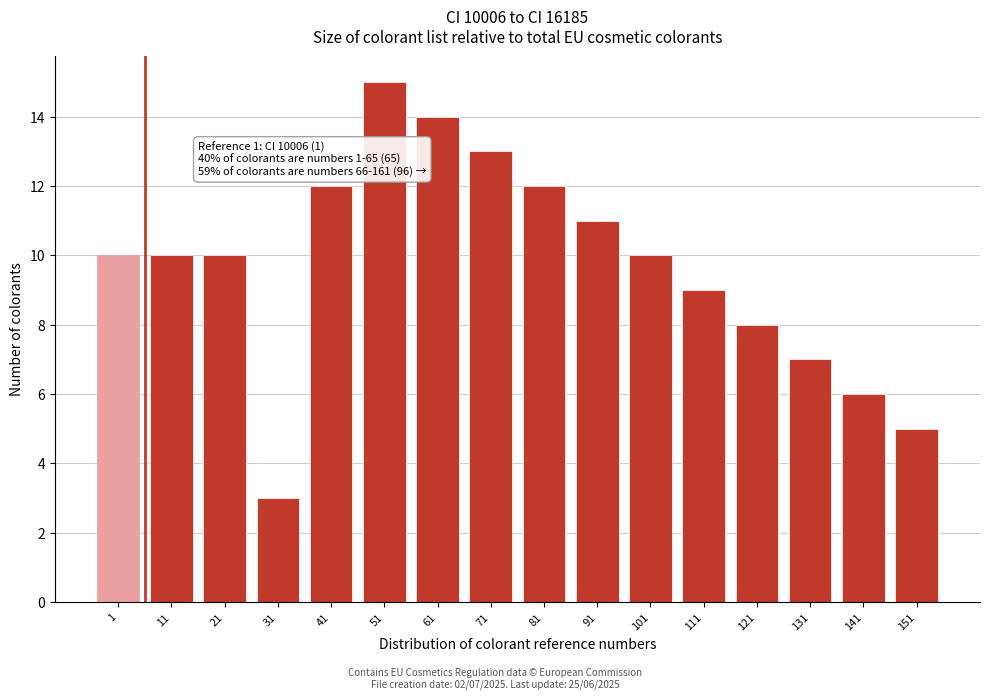

Reading left to right, extract all data points from this chart.

10	10	10	3	12	15	14	13	12	11	10	9	8	7	6	5